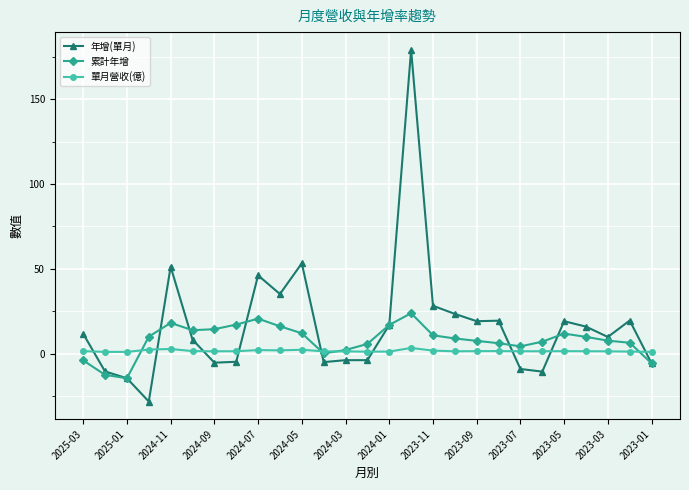

Rank the series by their maximum value, from lowest to highest.

單月營收(億), 累計年增, 年增(單月)